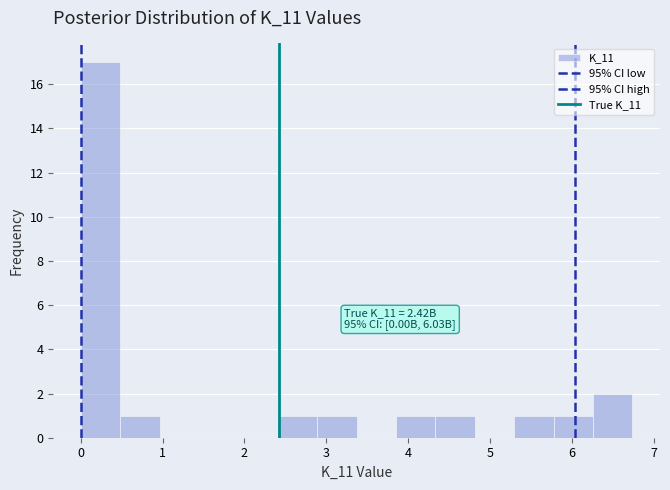

Over which range of the x-axis is the bar tallest?

0.0 to 0.5